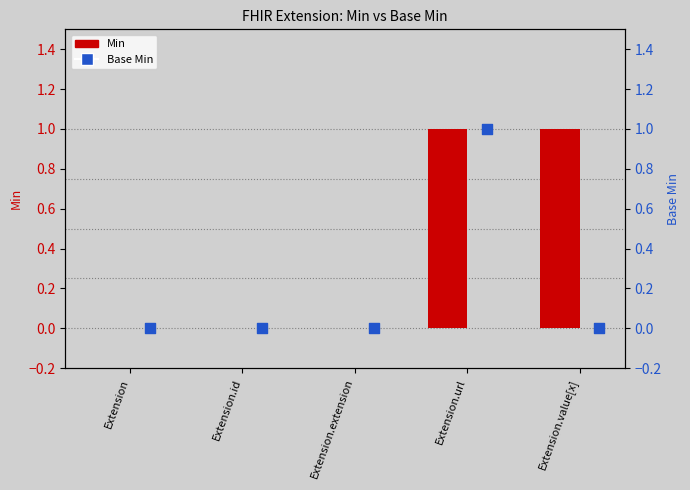

At how many categories does at least one series exceed 0?

2